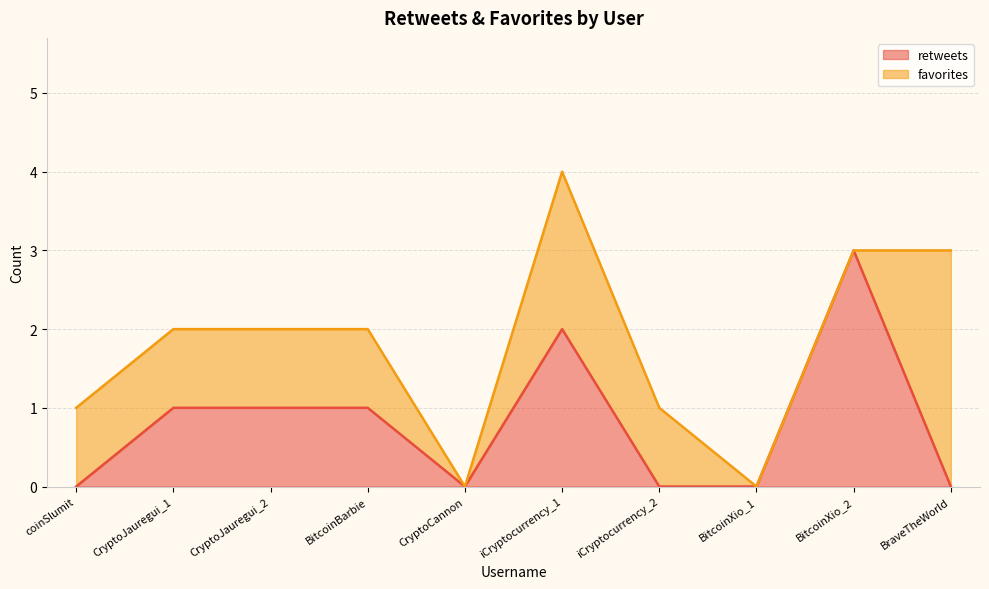

How many lines are shown in the chart?

2